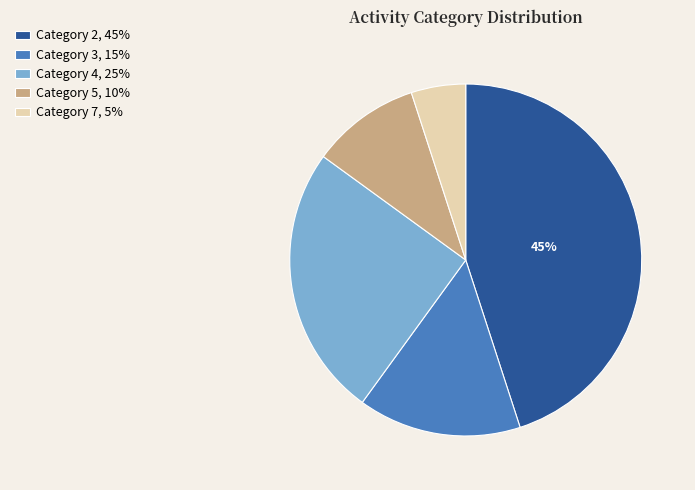

Does any single category account for the majority?

No